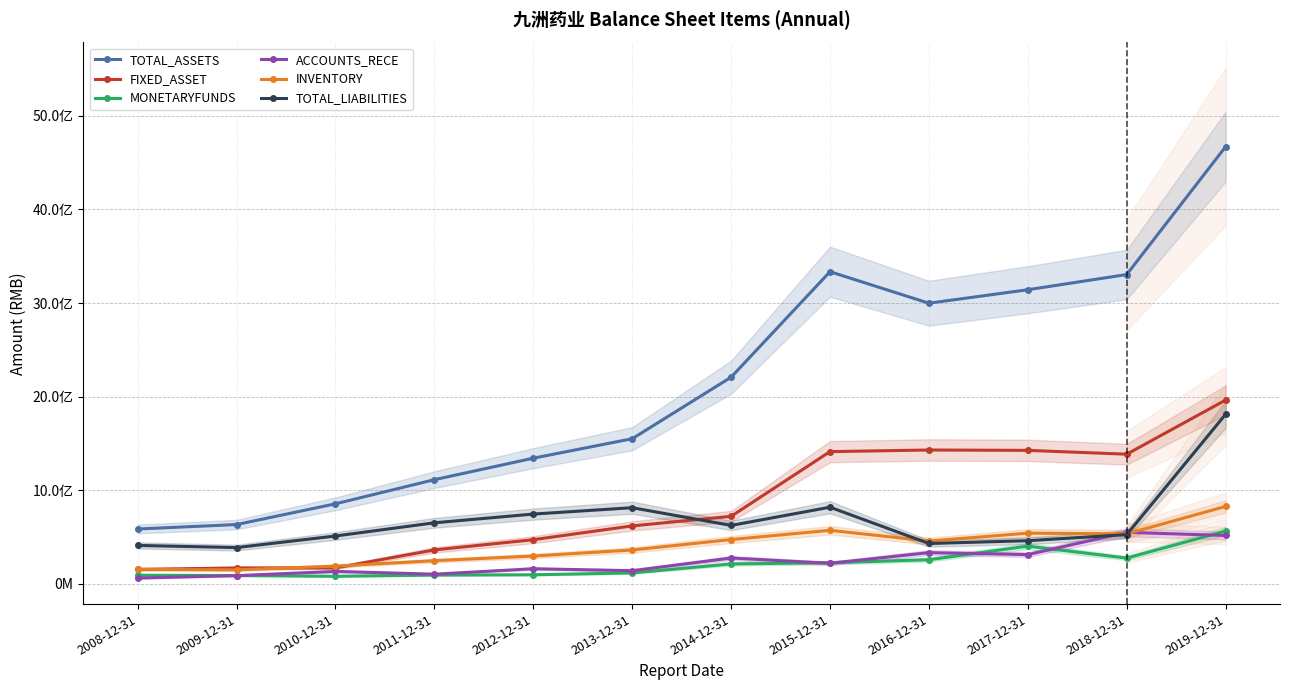

Reading left to right, extract all data points from this chart.

TOTAL_ASSETS: 586686261.8	634322226.2	855967582.1	1113578785.5	1343338441.9	1551016317.0	2208230604.7	3335224064.7	2998806634.3	3142511868.6	3304909700.7	4670280964.6
FIXED_ASSET: 155238227.0	170407414.9	171618934.9	363315035.1	472571747.8	619842597.5	722161607.4	1413305309.4	1430674853.8	1426834253.9	1385768369.3	1963764880.7
MONETARYFUNDS: 92930446.3	89834318.2	81862455.6	94607622.8	97763041.5	117652447.5	213853799.3	226115211.9	258603036.9	403772060.6	276110875.3	565153352.6
ACCOUNTS_RECE: 62372628.4	88552753.5	133644681.8	104191678.9	162275426.2	141611868.7	276778325.8	220383274.1	334193135.4	313366729.2	551100162.3	517486695.4
INVENTORY: 155682205.5	150069487.2	190513566.7	248195655.5	298141031.3	362697727.0	473961656.7	572842139.6	458094985.2	542429771.6	534962179.0	827886306.2
TOTAL_LIABILITIES: 411272656.9	388452230.9	512025888.6	653040047.9	746262618.3	814264194.8	624982287.2	819464498.5	432012146.3	461771345.5	526807637.1	1811924415.9